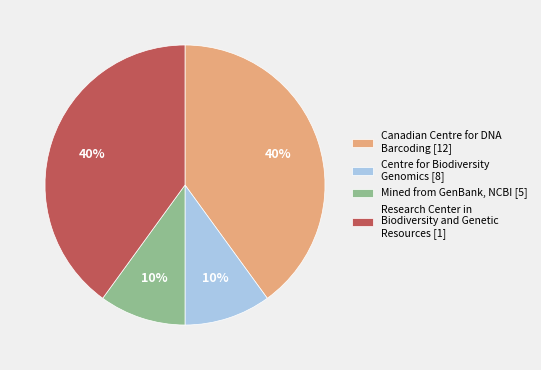

To the nearest percent, what is the difference between the largest and smallest slice percentages?

30%